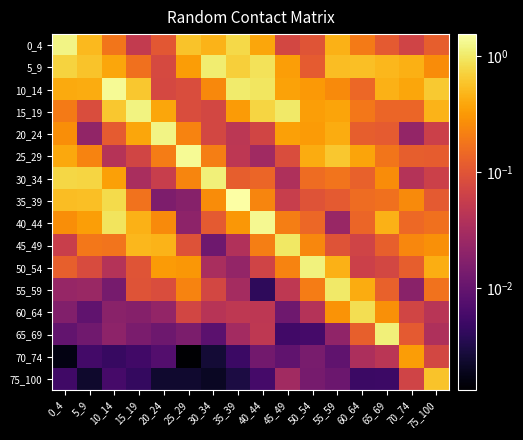

How many data points does each series have?

16